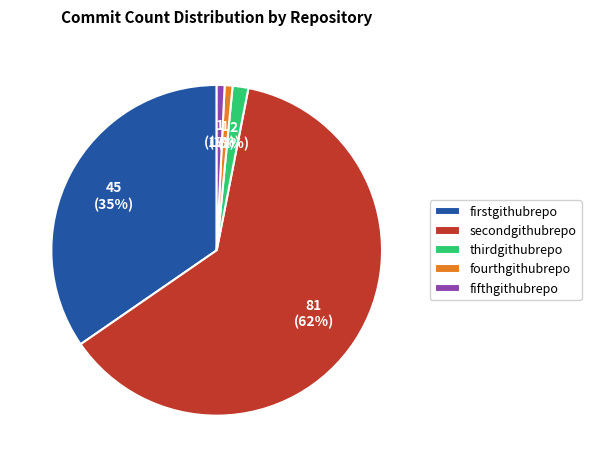

Do firstgithubrepo and fifthgithubrepo together represent more than half of the pie?

No